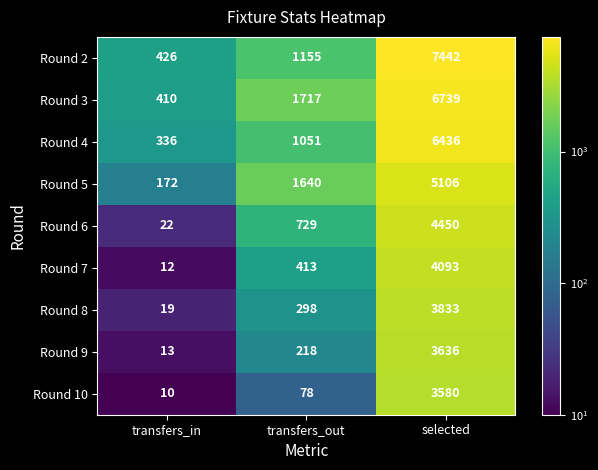

What is the total value across all series at selected?

45315